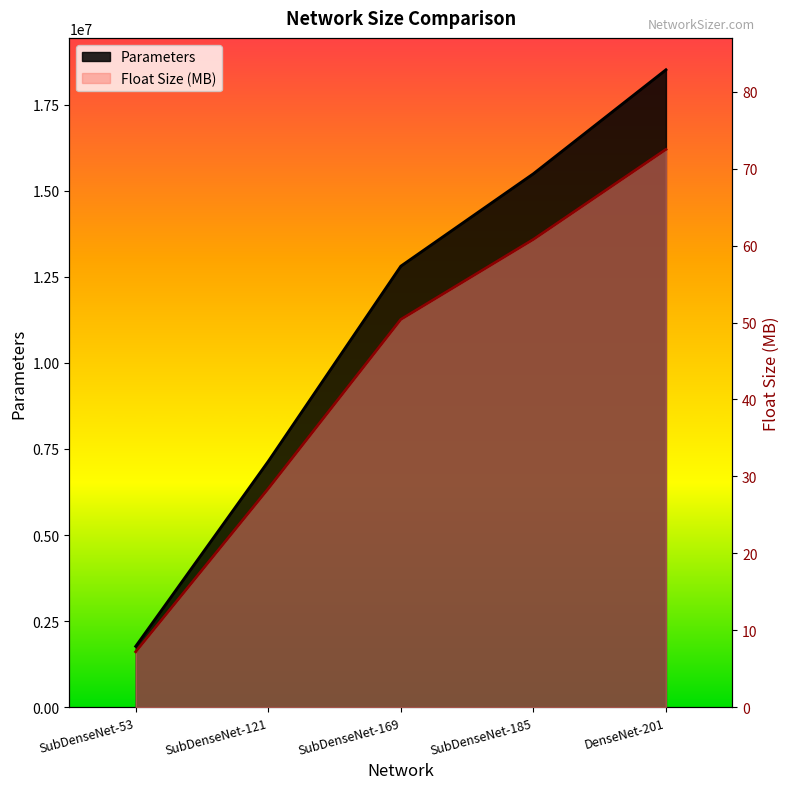

Where is Parameters nearest to the value 10140196?

SubDenseNet-169